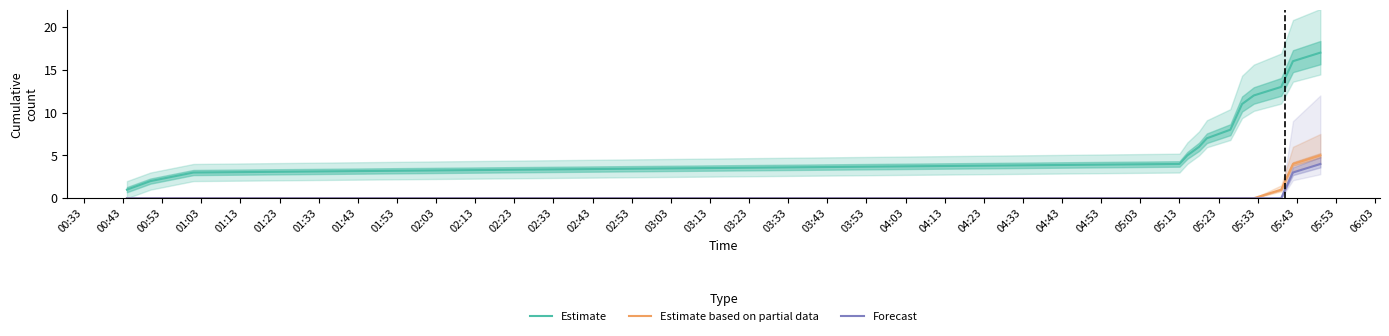

True or false: Forecast and Estimate cross at least once.

False